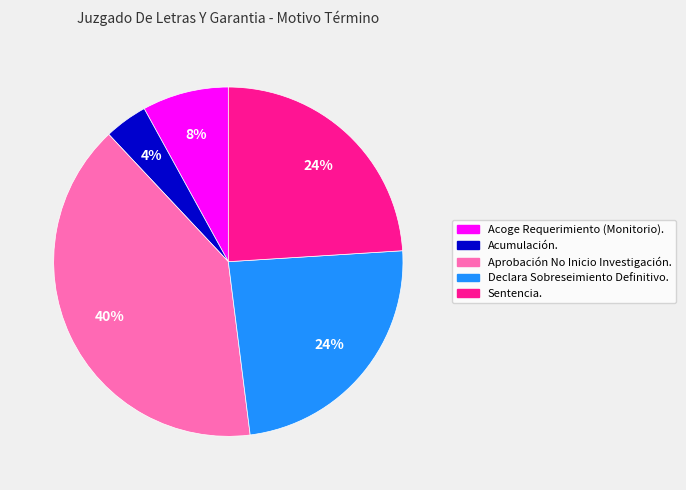

Which has a higher value, Declara Sobreseimiento Definitivo. or Aprobación No Inicio Investigación.?

Aprobación No Inicio Investigación.